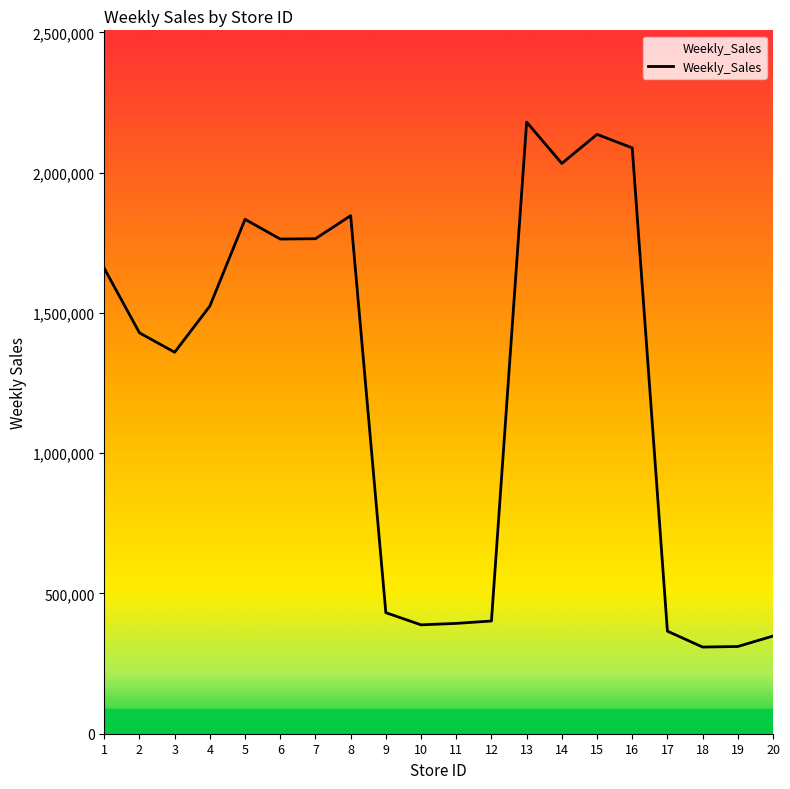

The chart shows a value of 3068671.2 at 6. True or false?

False